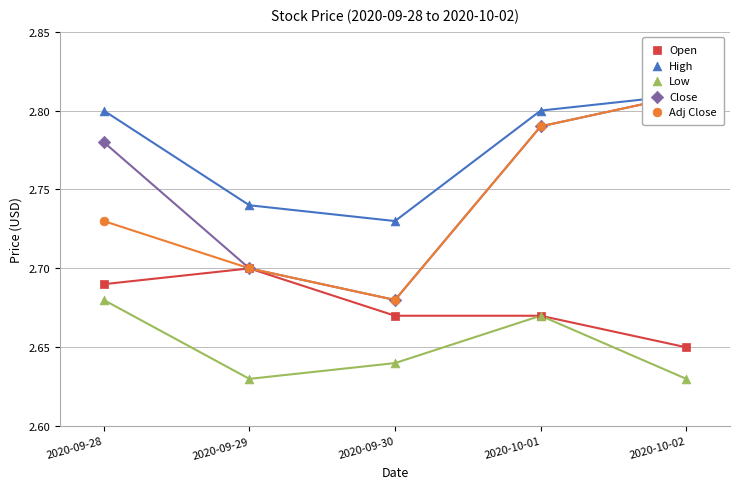

Which series has the largest Y range (max minus min)?

Close